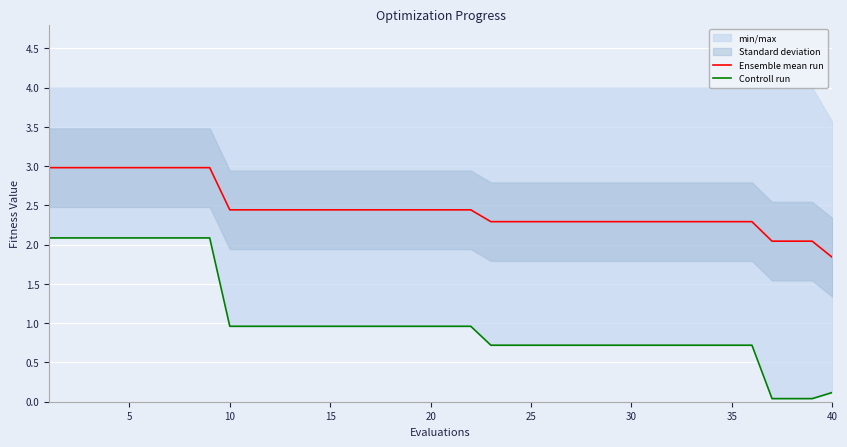

Is it true that Ensemble mean run equals 3.4 at 10?

False